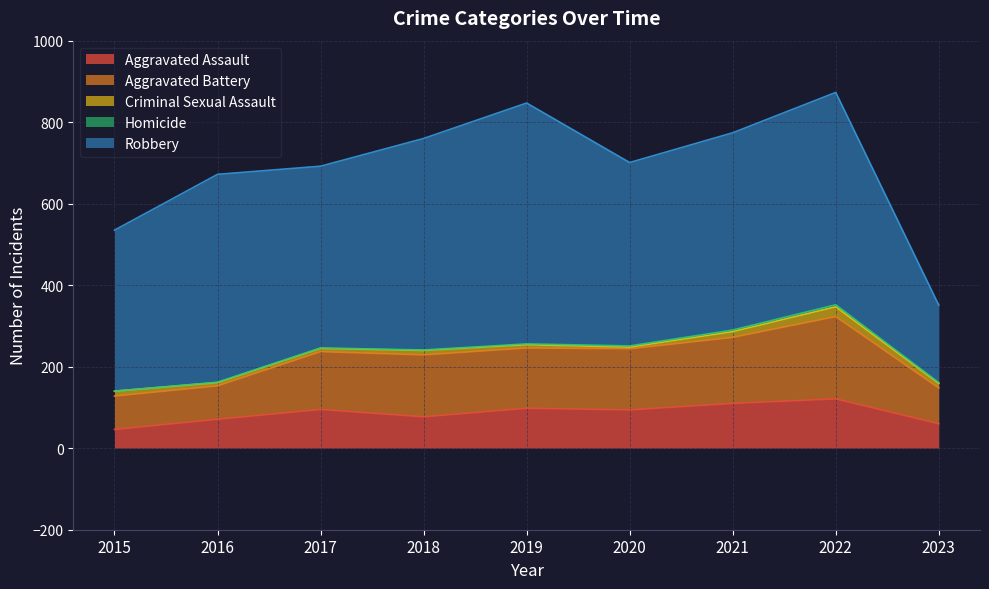

True or false: Robbery has more than 1 interior local peaks.

True